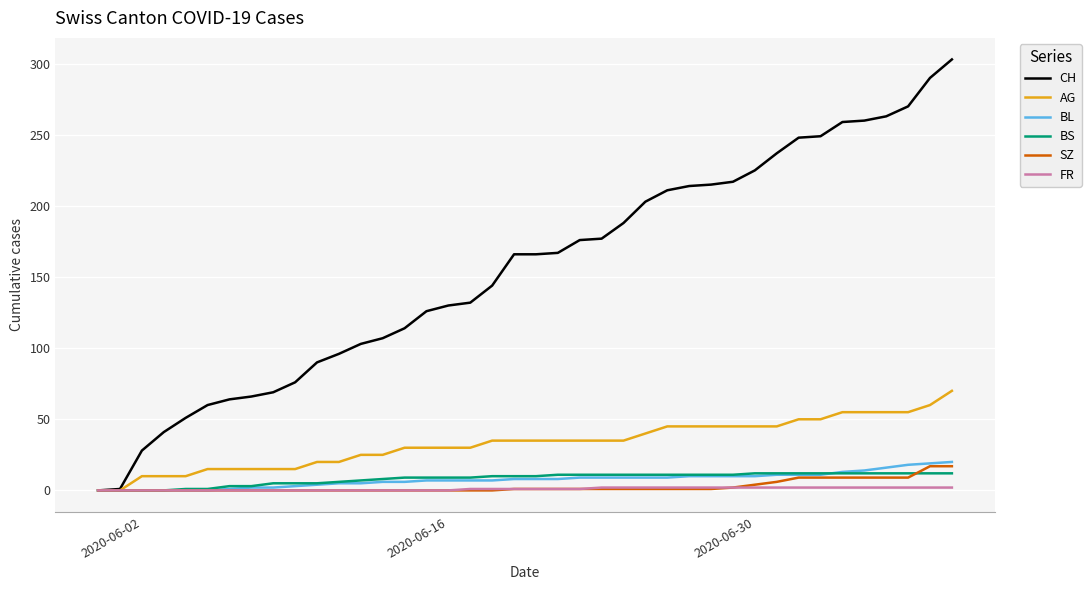

Which series has the largest total across all categories?

CH